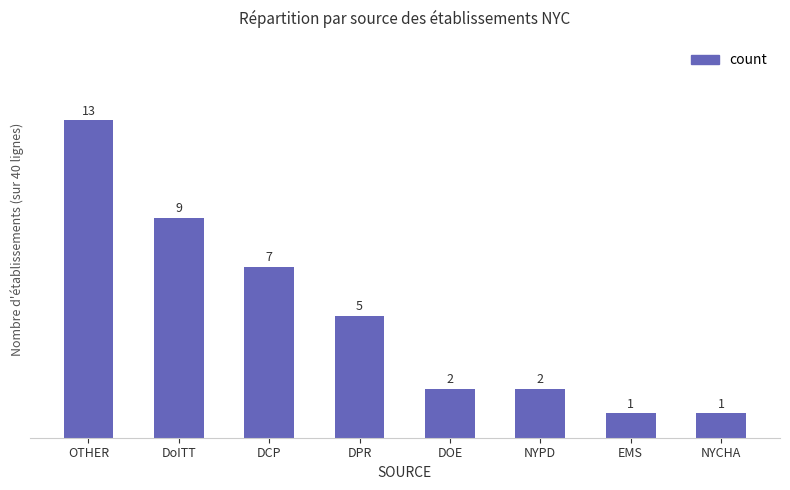

At which category does the chart reach its peak across all series?

OTHER